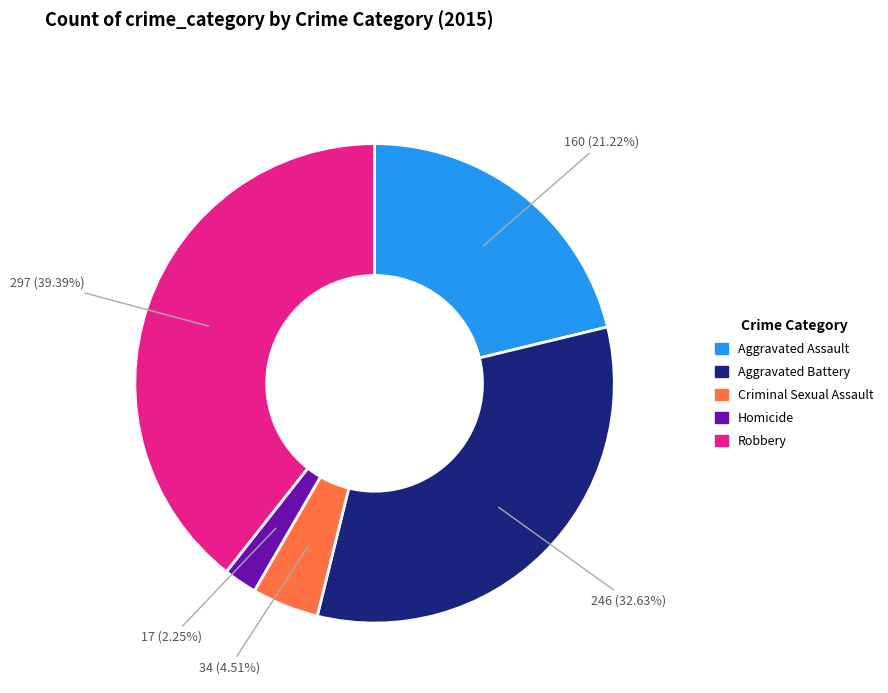

Is it true that Aggravated Assault is 21% of the pie?

True